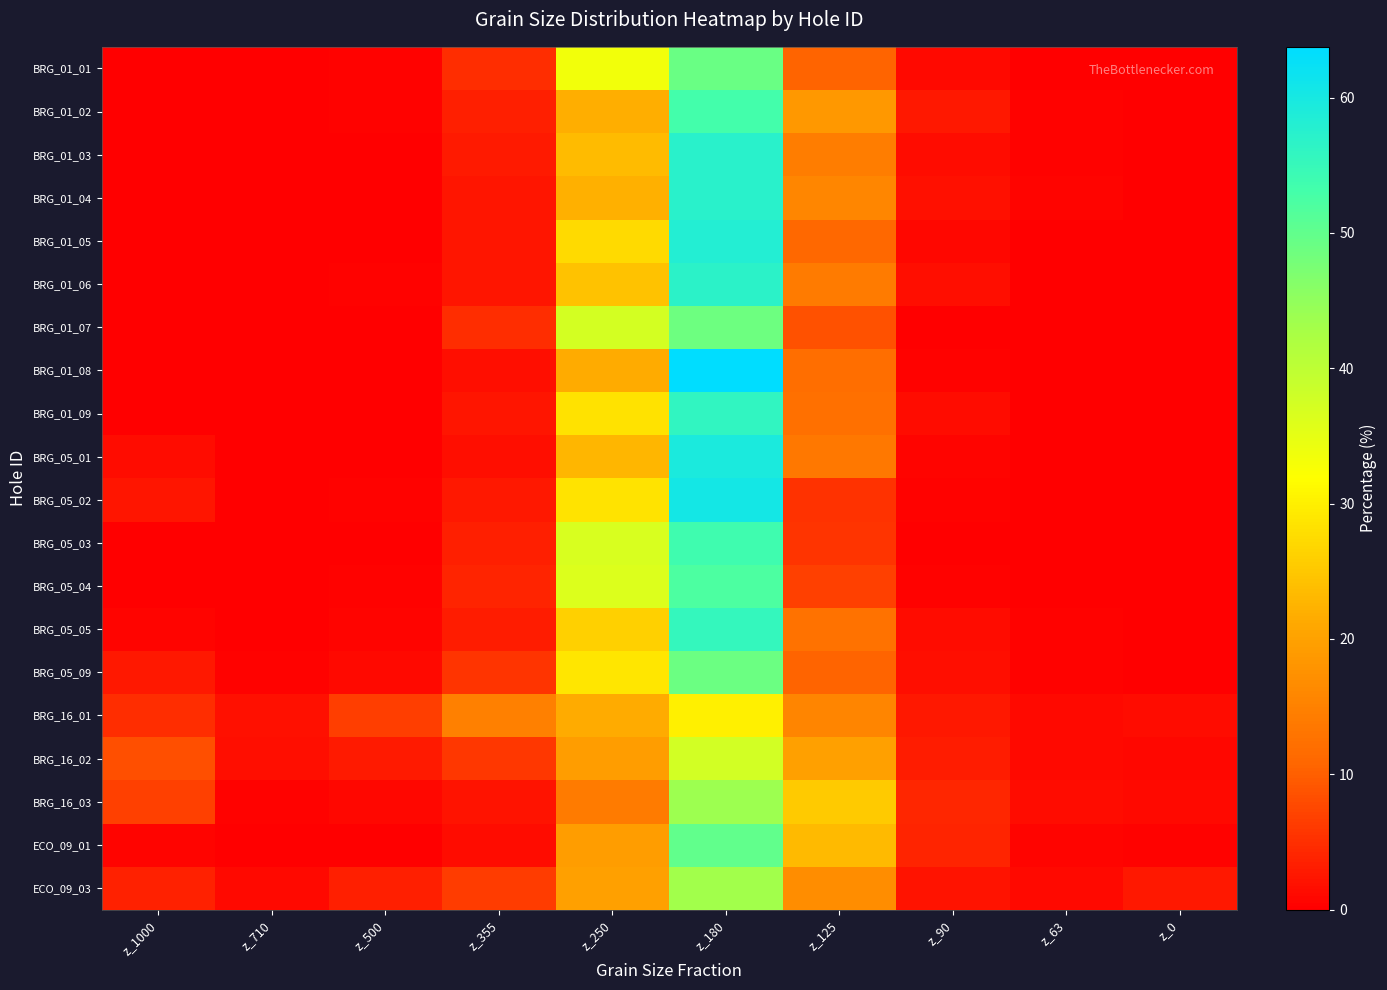

What is the total value across all series at z_90?

31.8